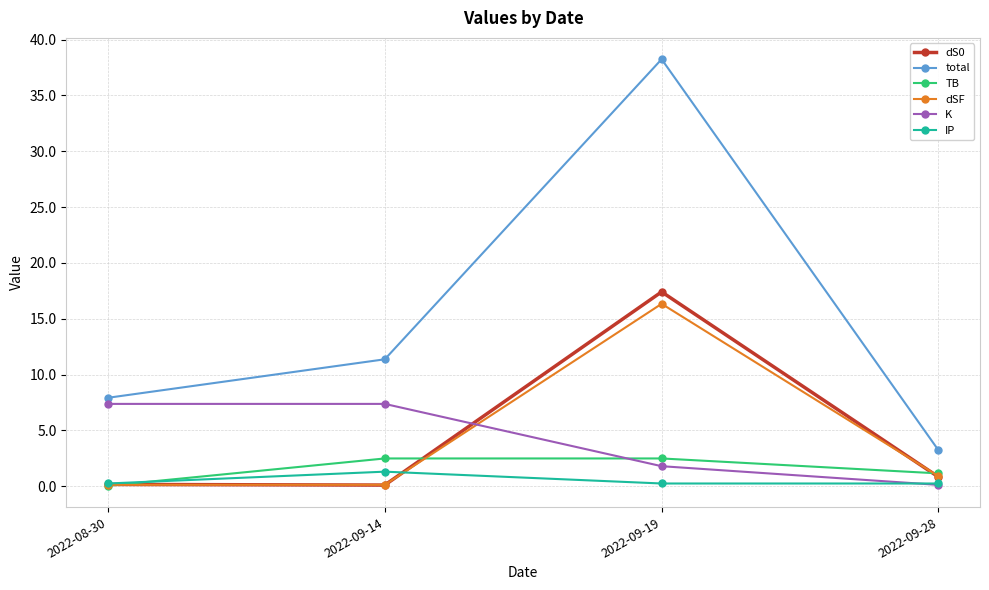

Which series has the largest range (max minus min)?

total